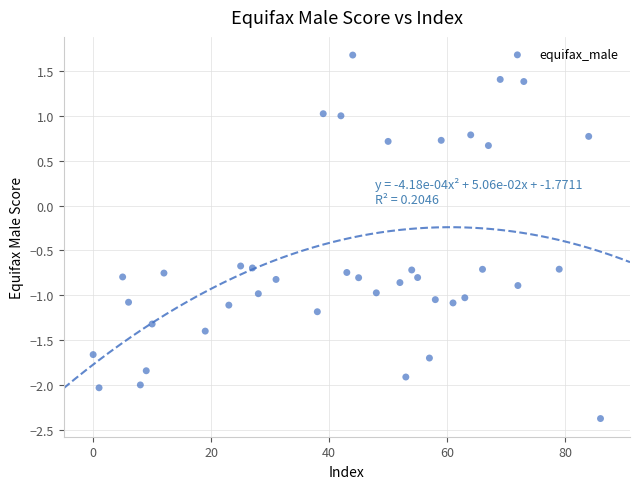

What is the range of Y values (max minus min)?

4.0